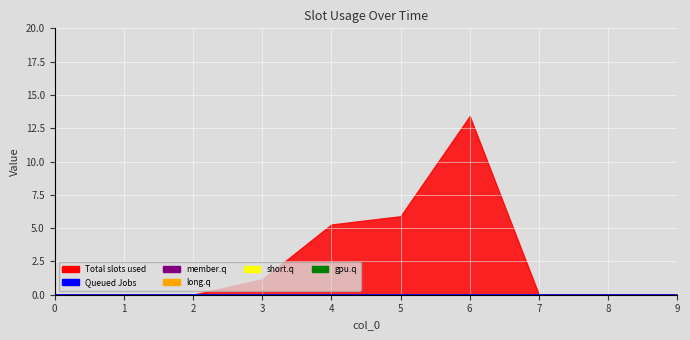

Count the number of categories in the chart.

10